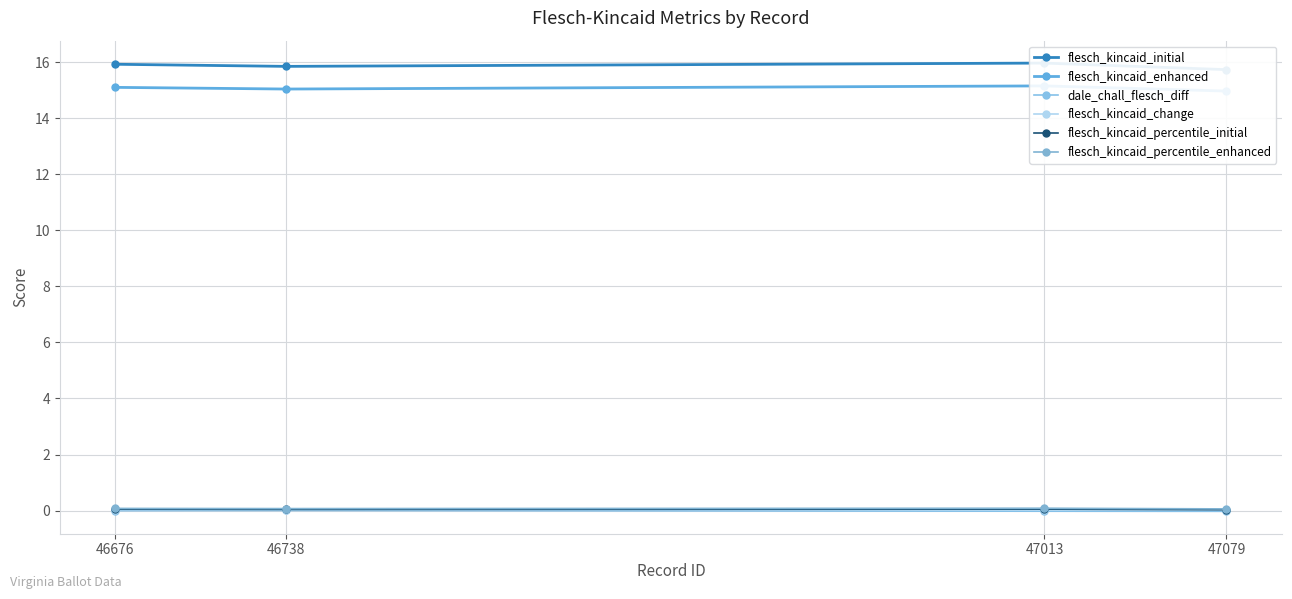

Does the chart have visible grid lines?

Yes